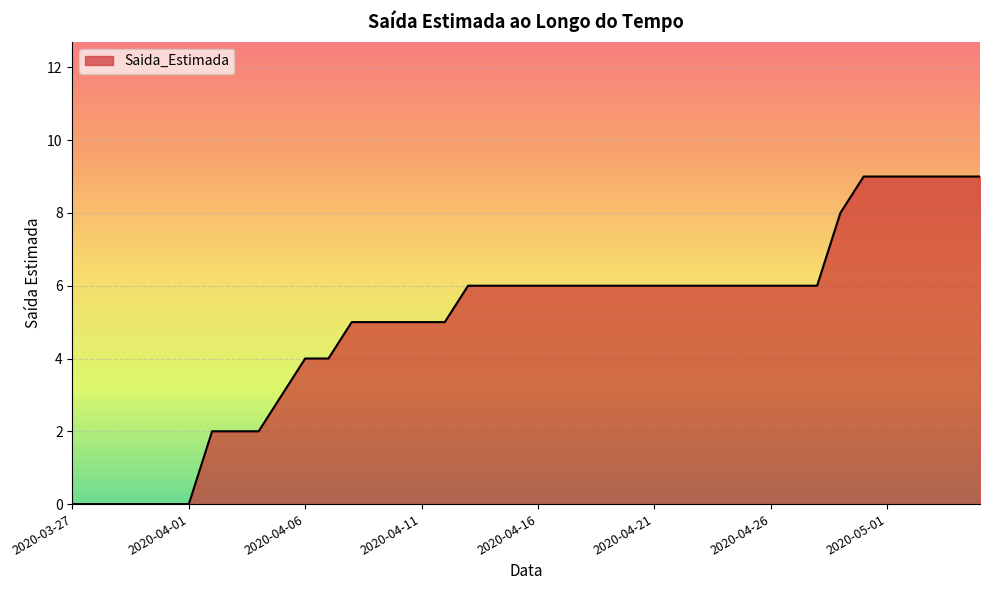

What is the difference between the maximum and minimum values?

9